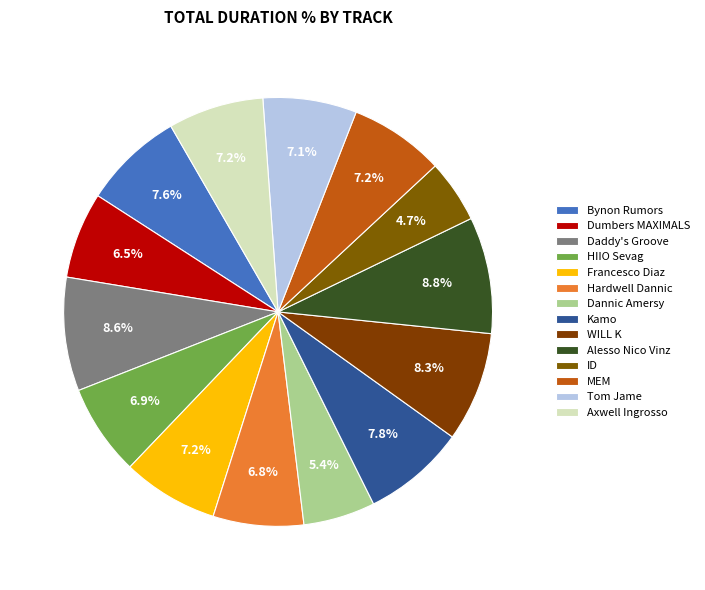

How many slices are in this pie chart?

14